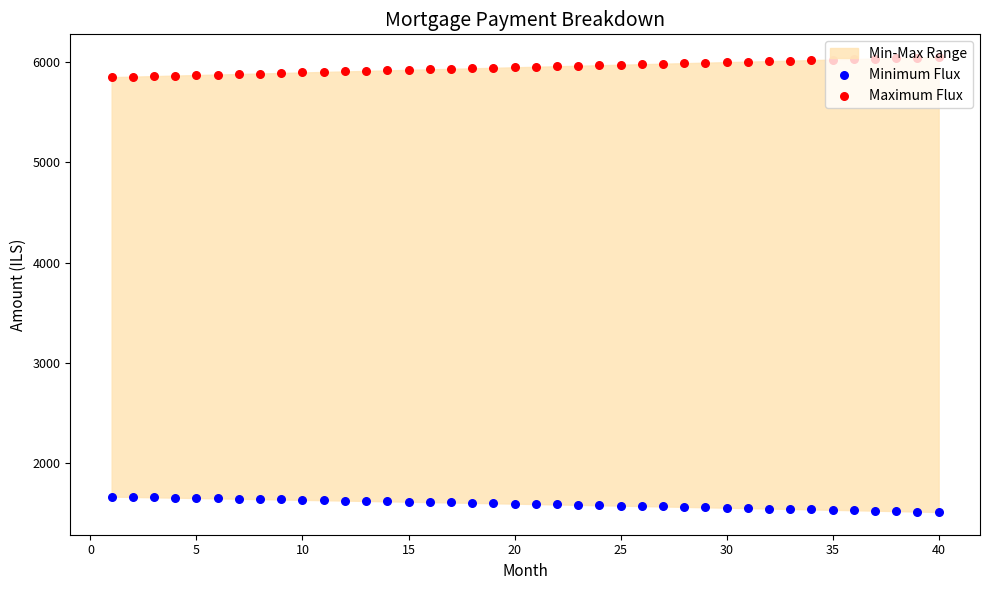

At how many categories does at least one series exceed 3418?

40